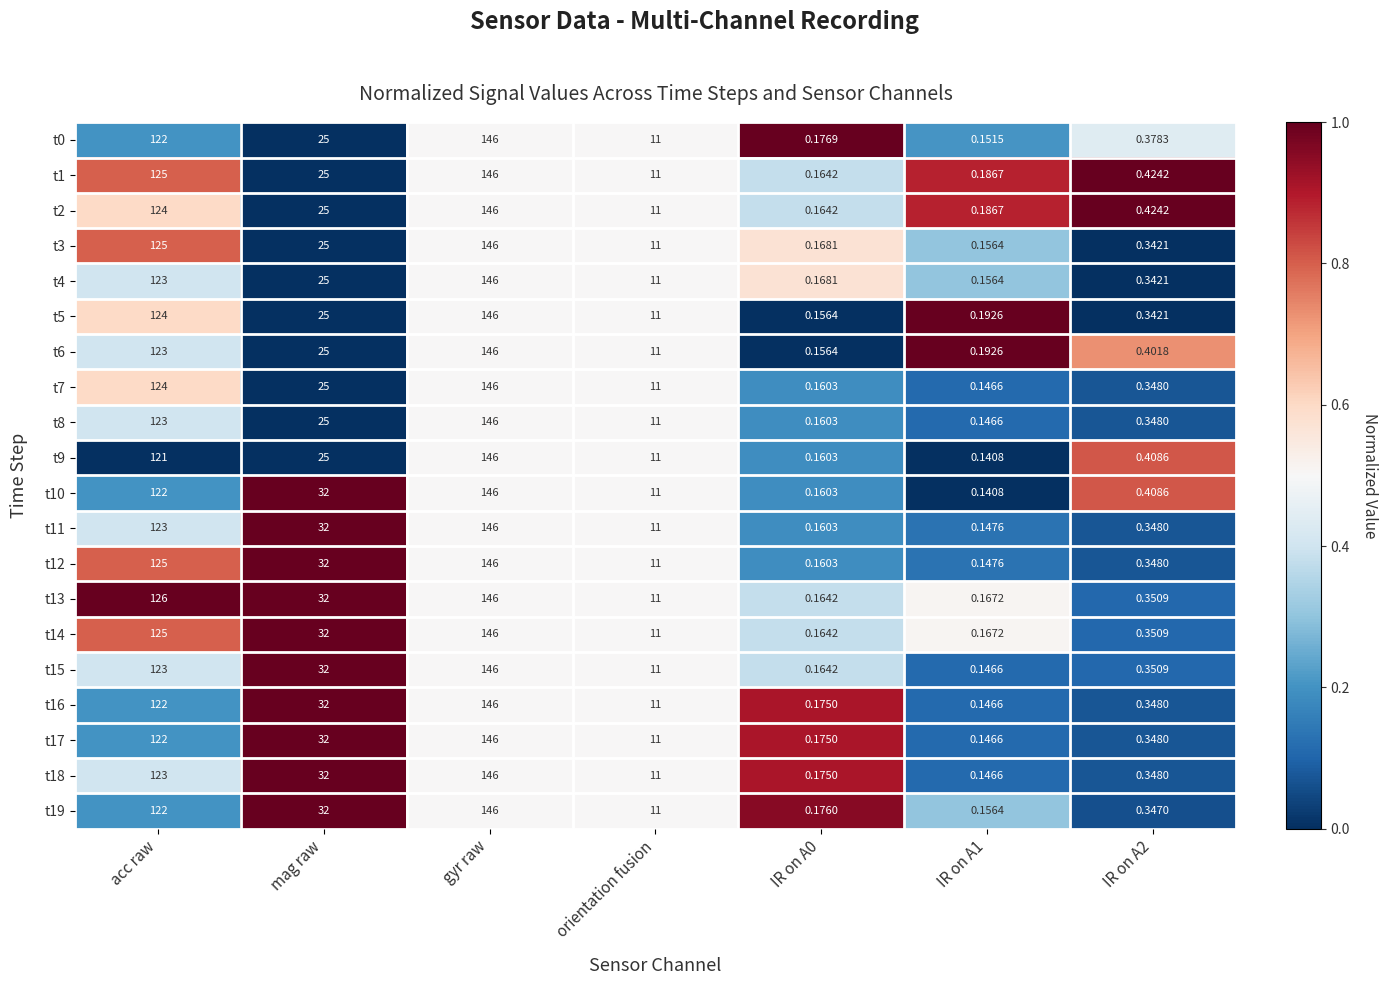

At which label is t1 closest to 73?

mag raw